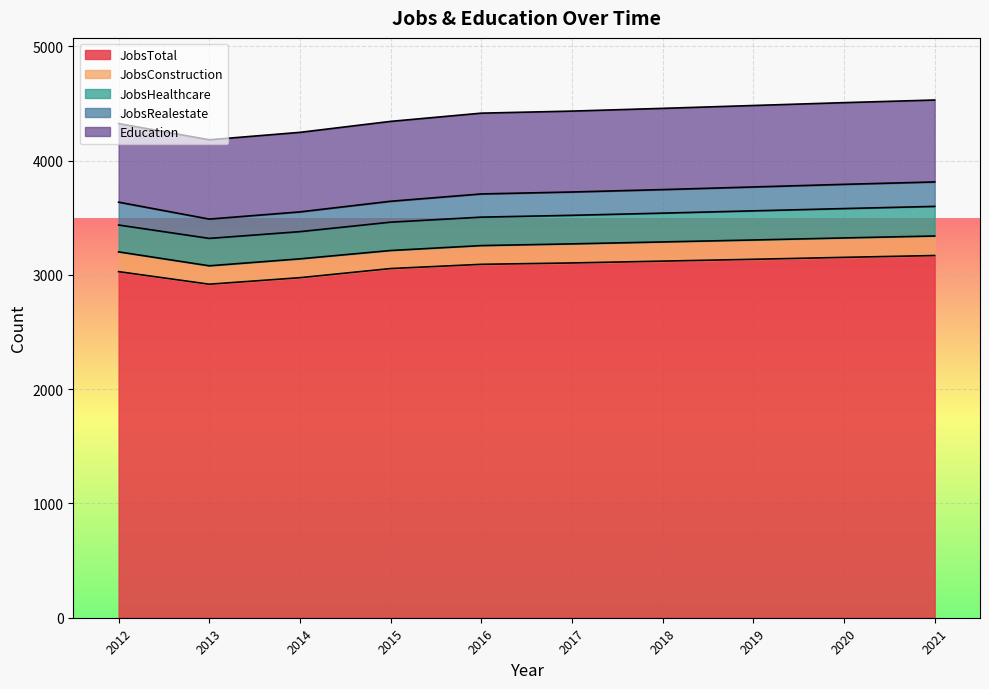

At which label does JobsTotal reach its peak?

2021